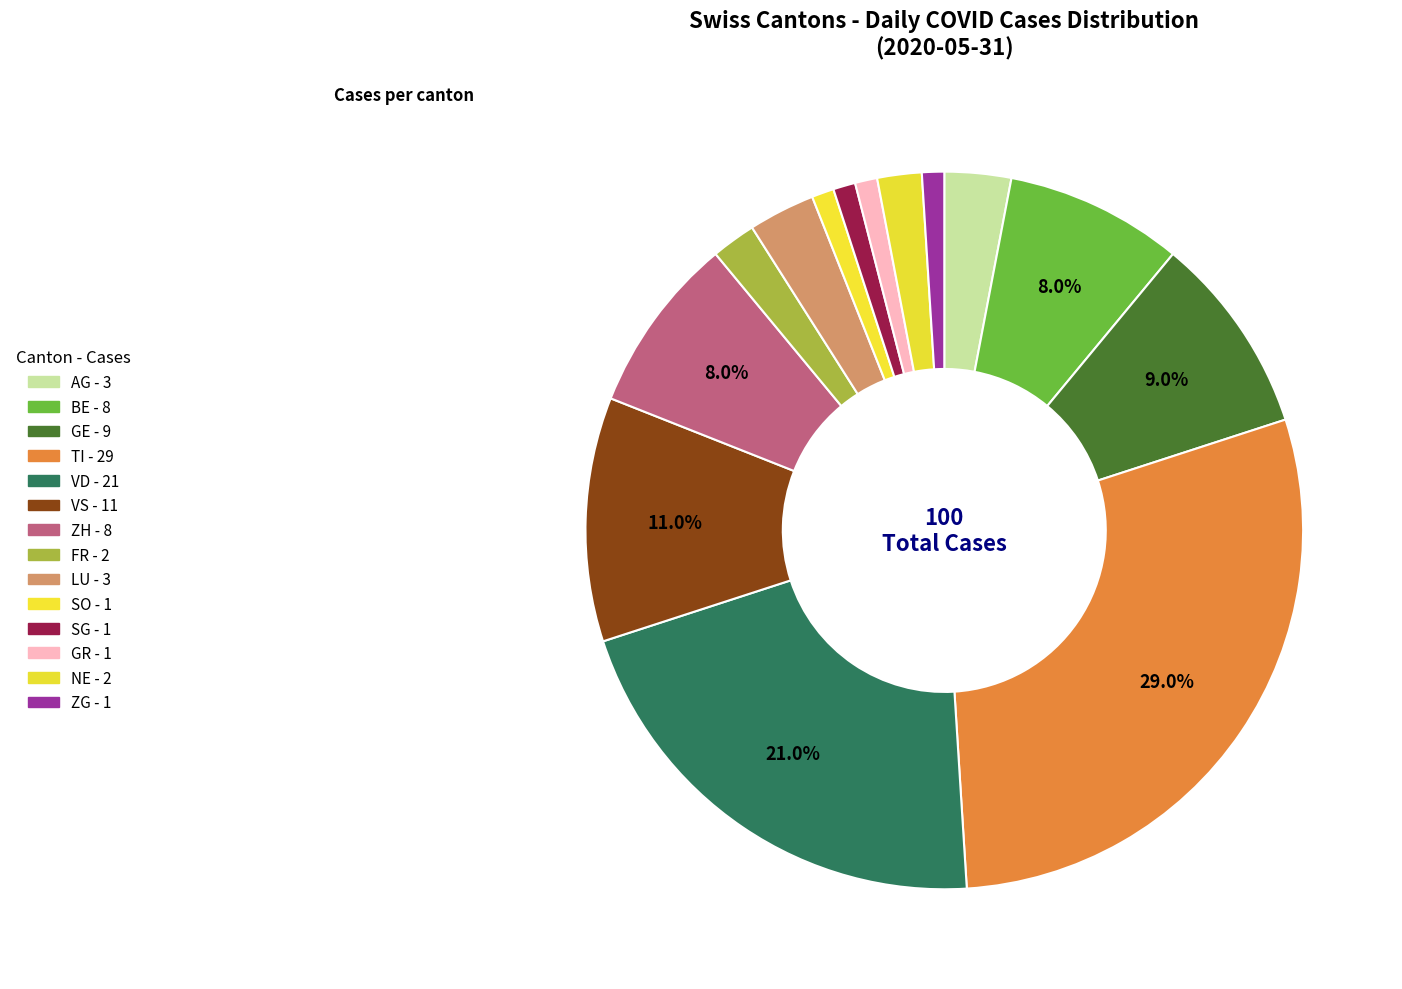

Which slice is the largest?

TI